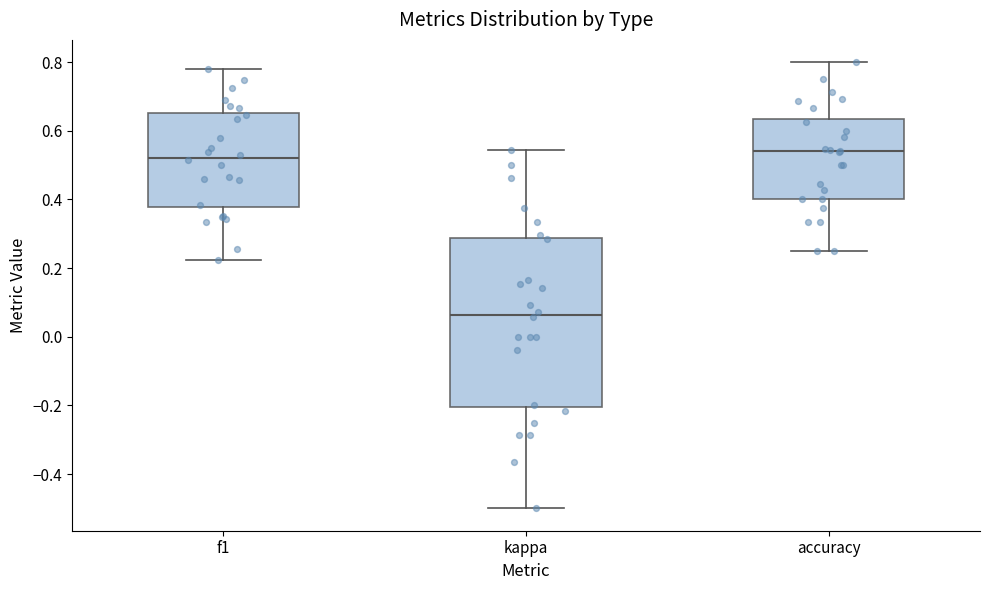

Which box has the lowest median line?

kappa